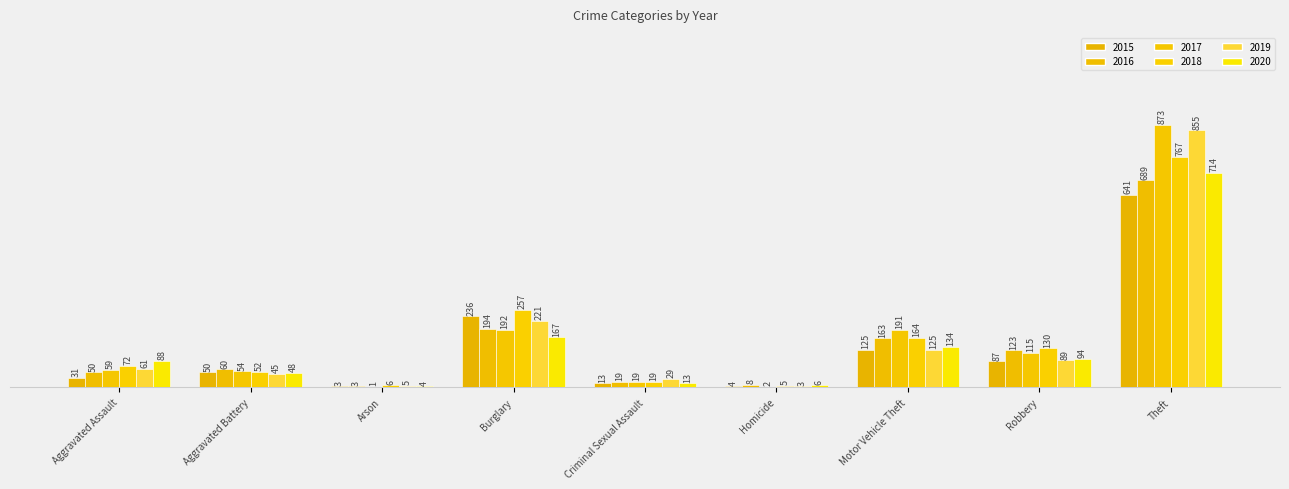

At which category is the sum across all series the highest?

Theft